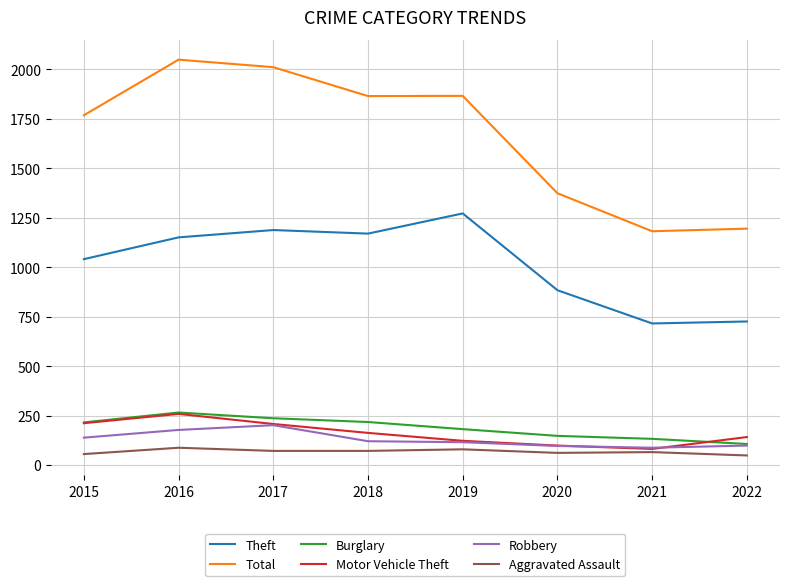

In Motor Vehicle Theft, how many points are lower than both neighbors (excluding endpoints)?

1